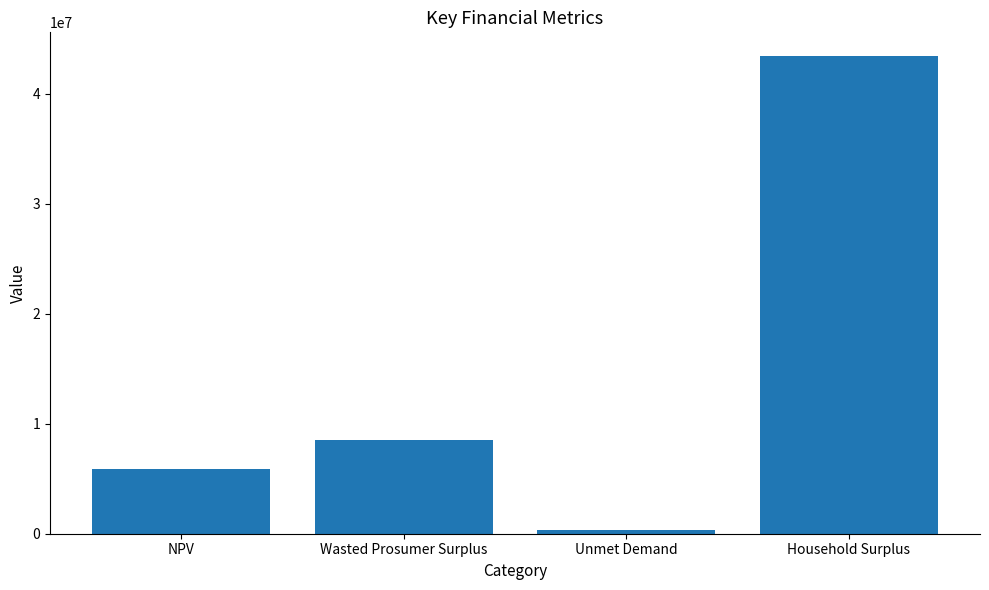

Are the bars horizontal?

No